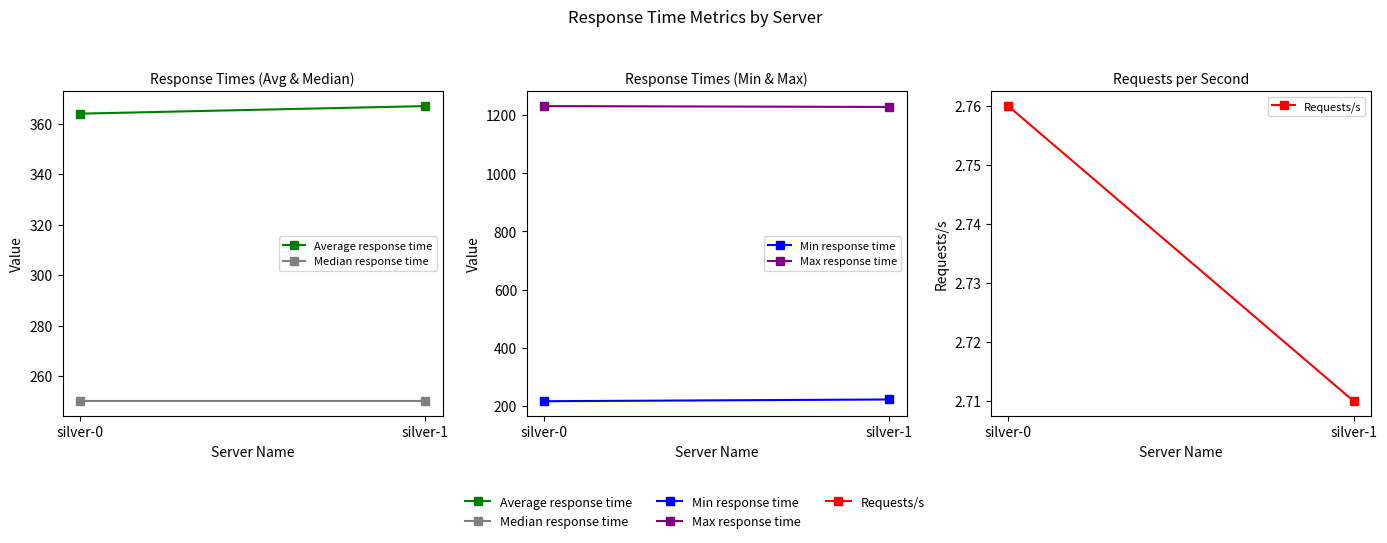

What is the minimum value for Median response time?

250.0